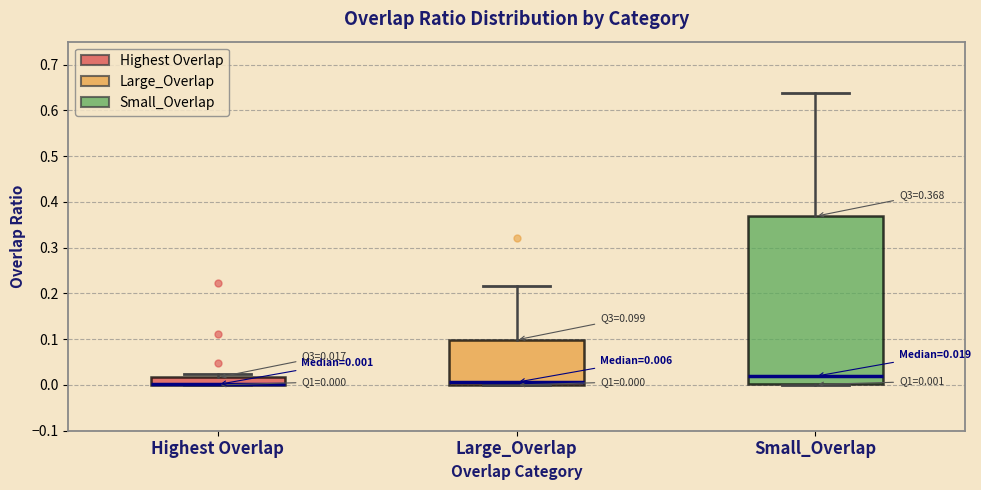

Comparing the boxes themselves (not the whiskers), which one is the tallest?

Small_Overlap